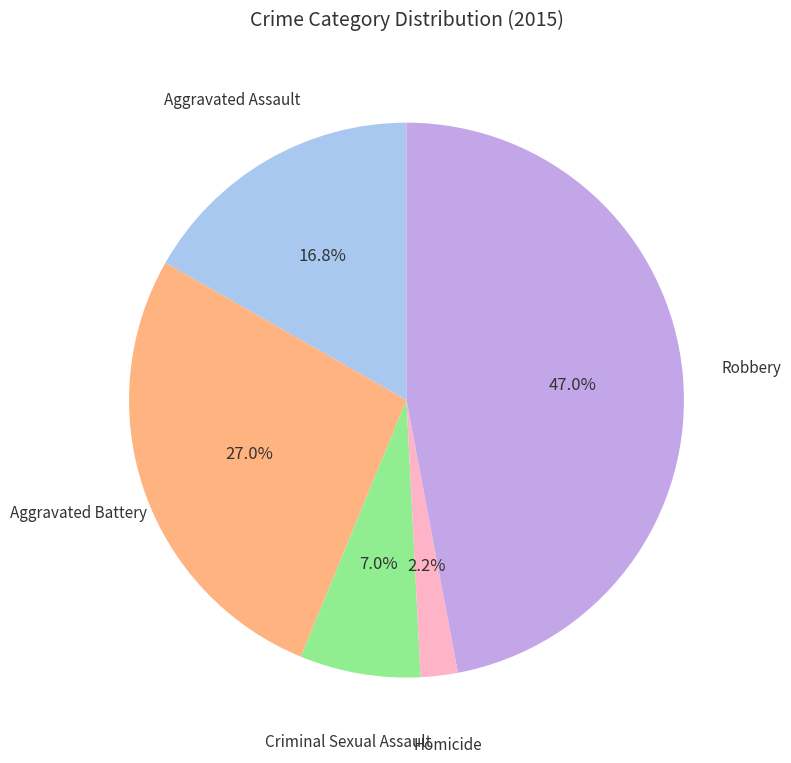

Is there any slice that represents more than half of the pie?

No